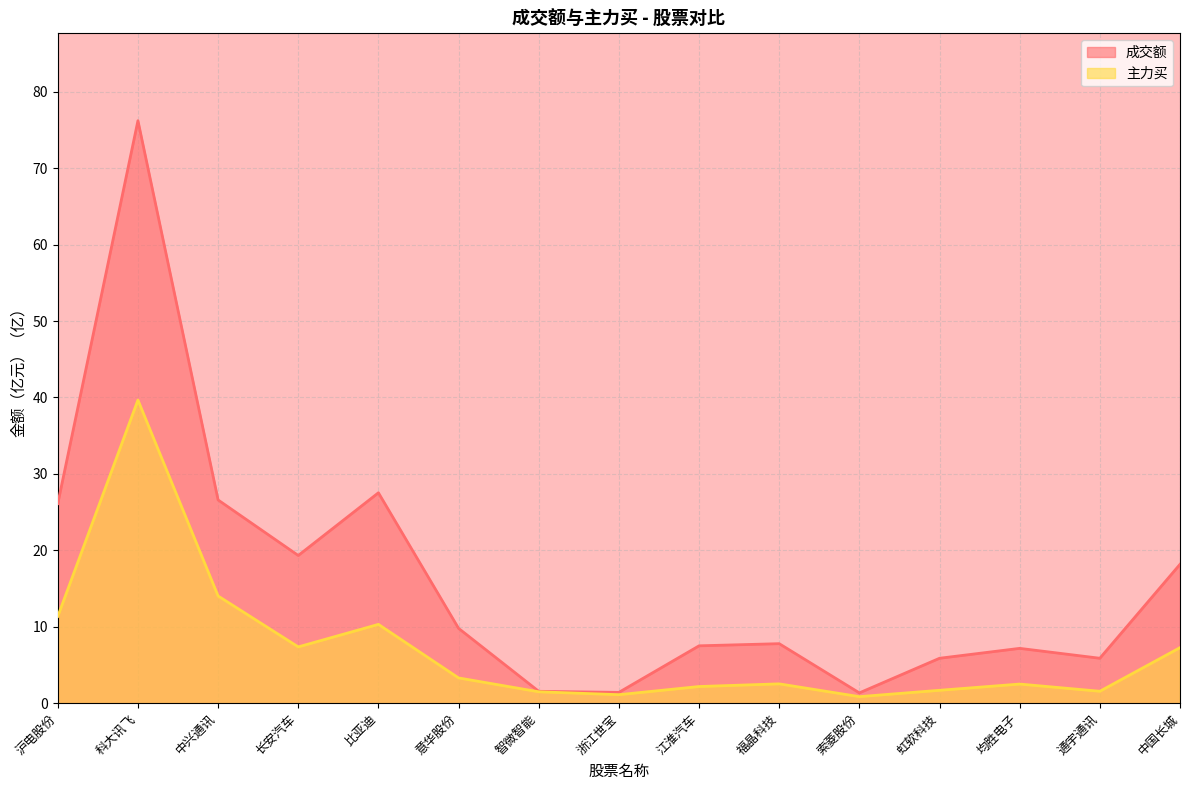

Which series changed the most between 浙江世宝 and 福晶科技?

成交额